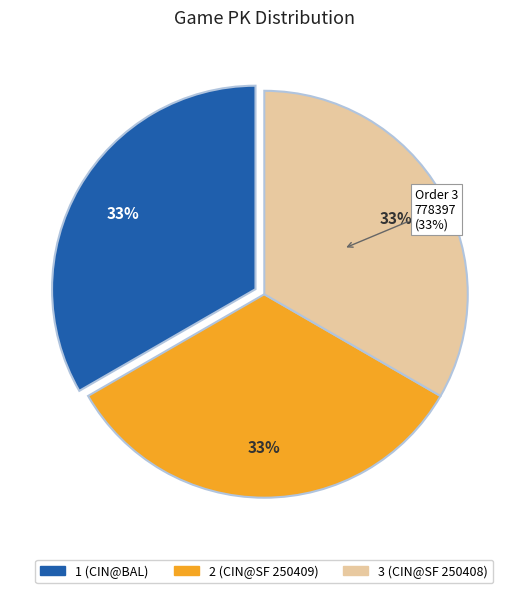

Count the number of slices in the pie.

3